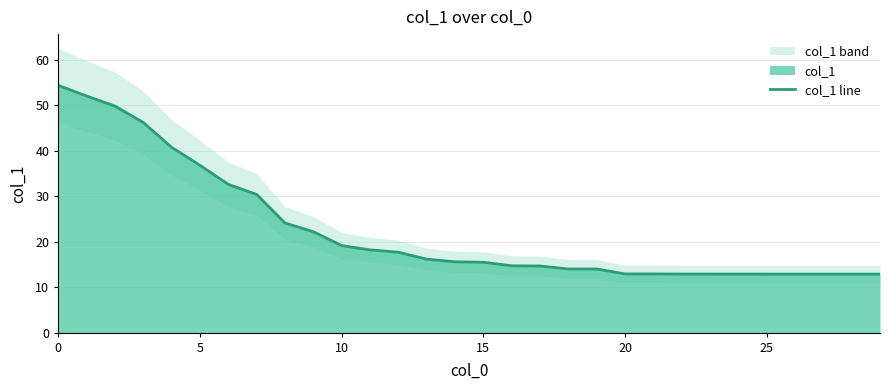

Does the chart display data point markers on the line(s)?

No